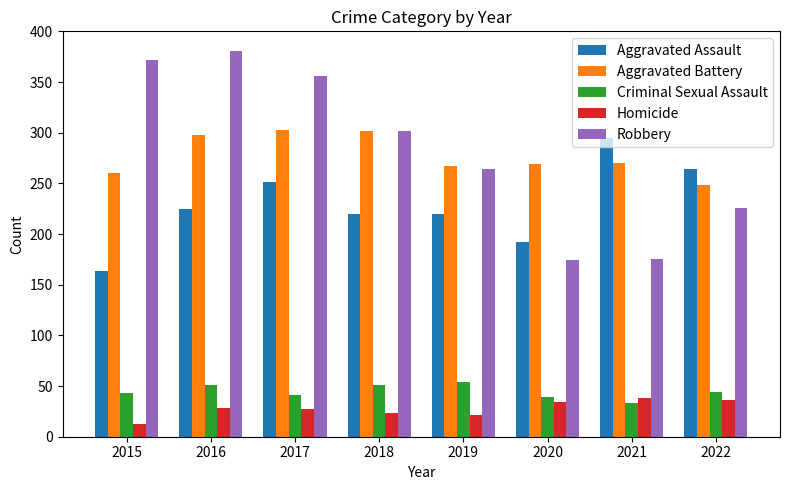

How many data points does each series have?

8